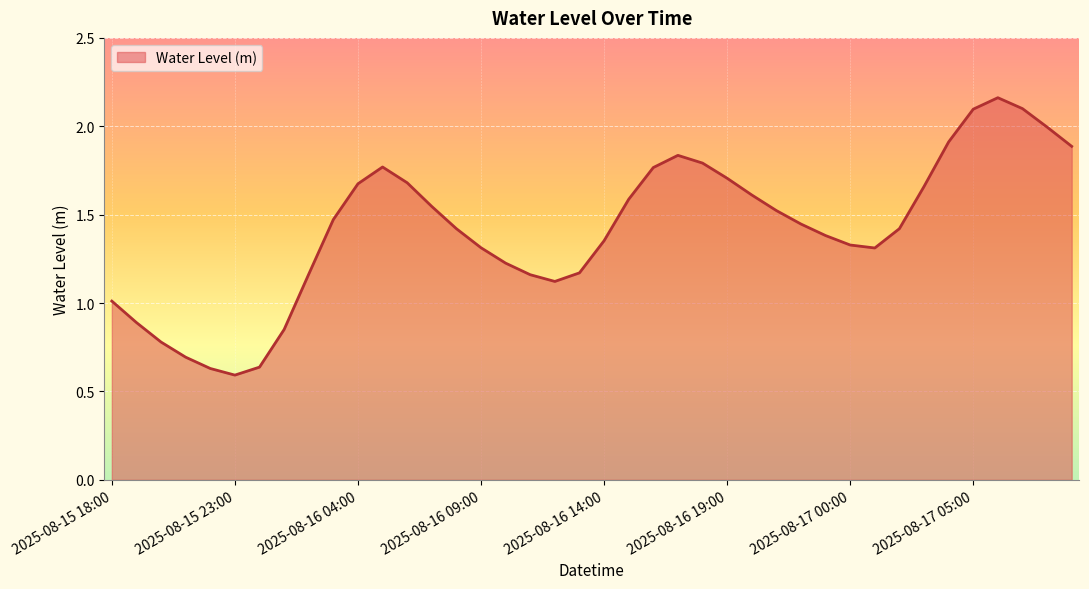

What is the difference between the maximum and minimum values?

1.6